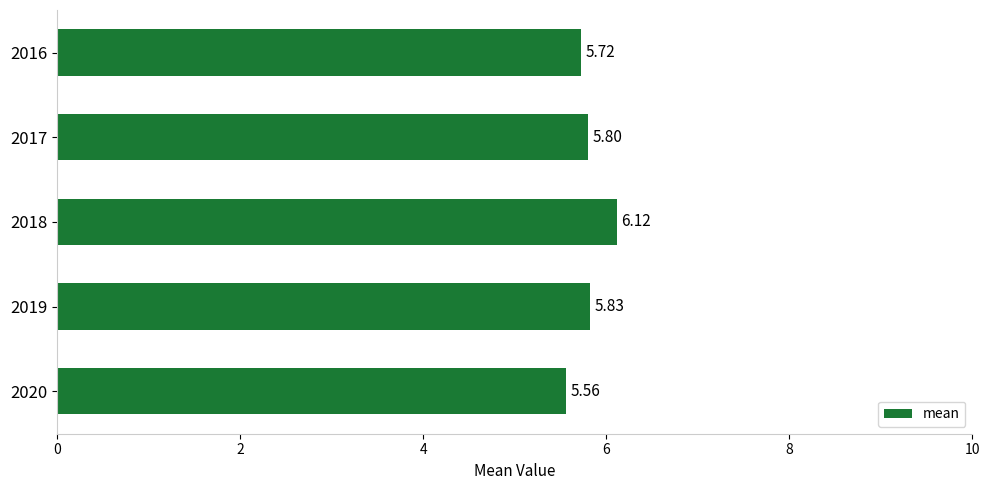

Between 2020 and 2016, which is larger?

2016